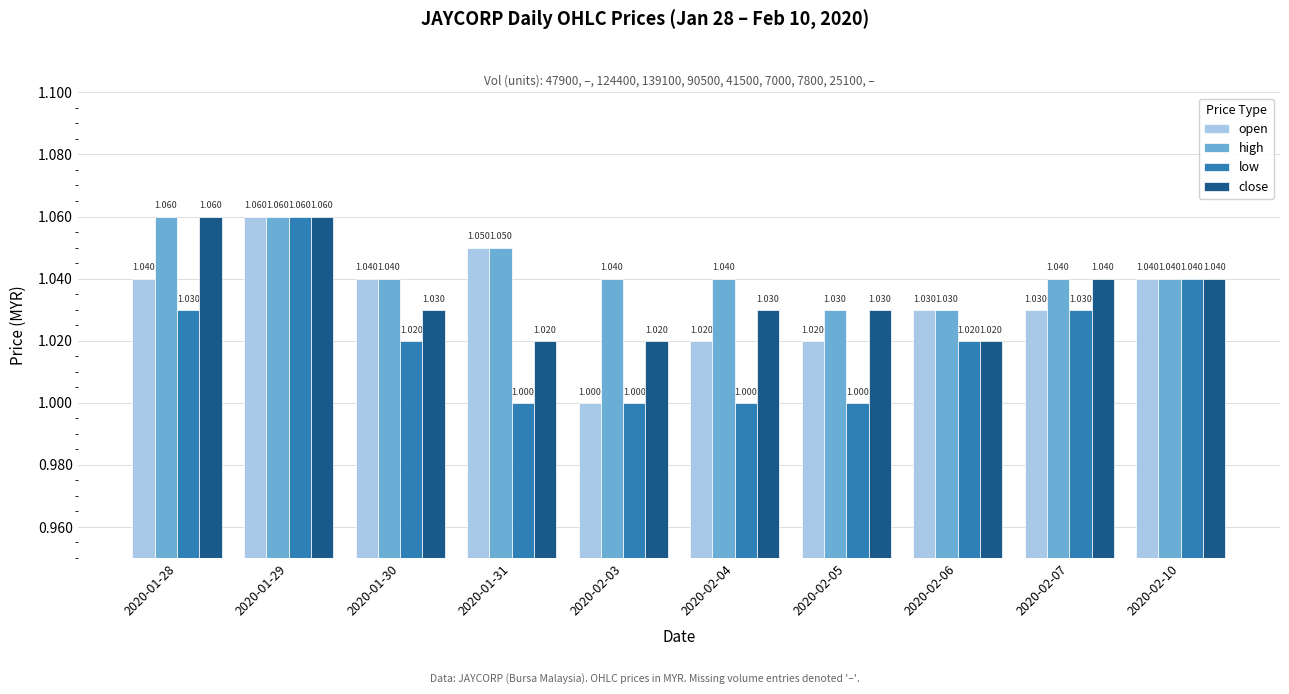

Is the value of close at 2020-01-30 greater than the value of open at 2020-01-28?

No